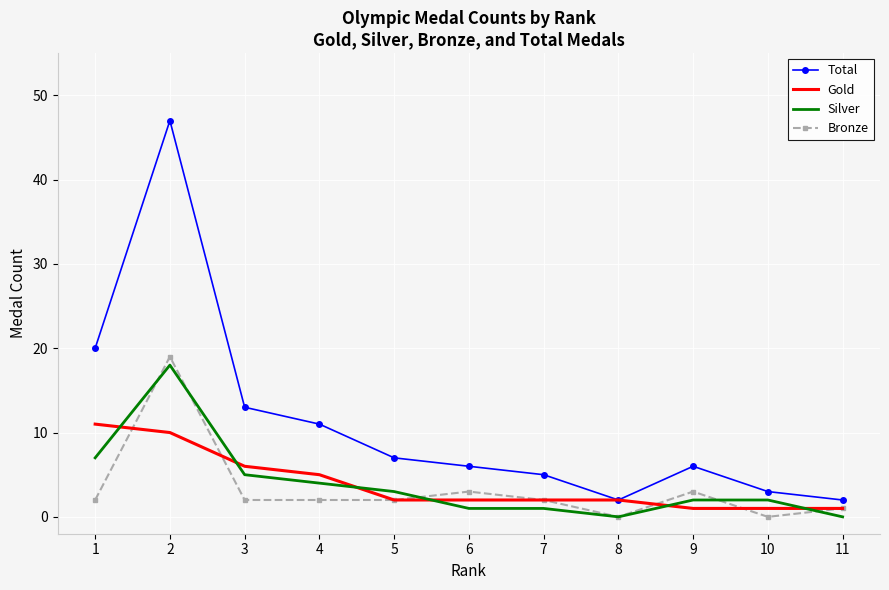

At which category is the sum across all series the highest?

2